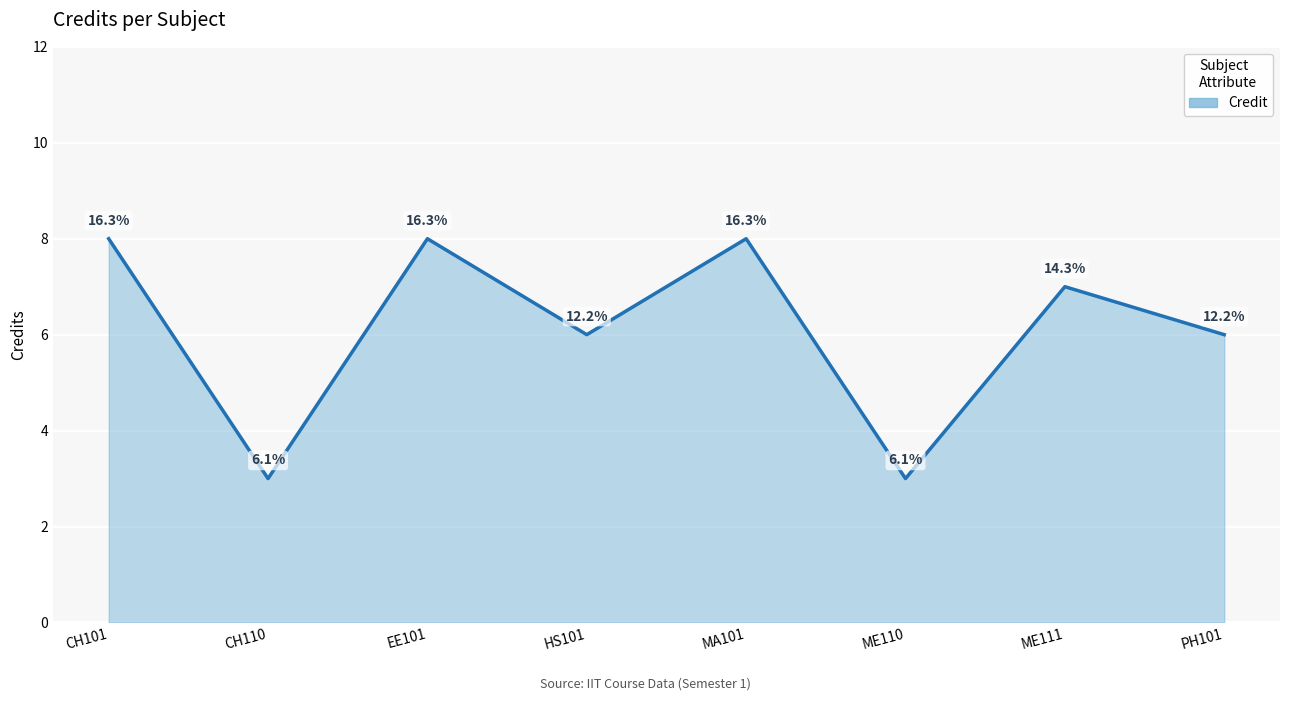

Does the chart have visible grid lines?

Yes